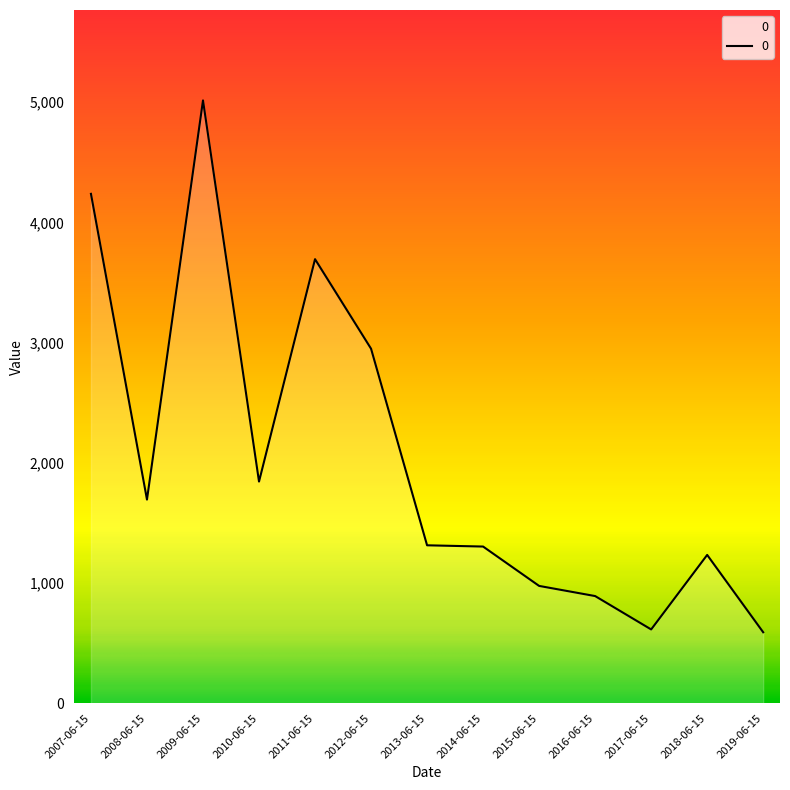

Where is the data nearest to the value 2802?

2012-06-15